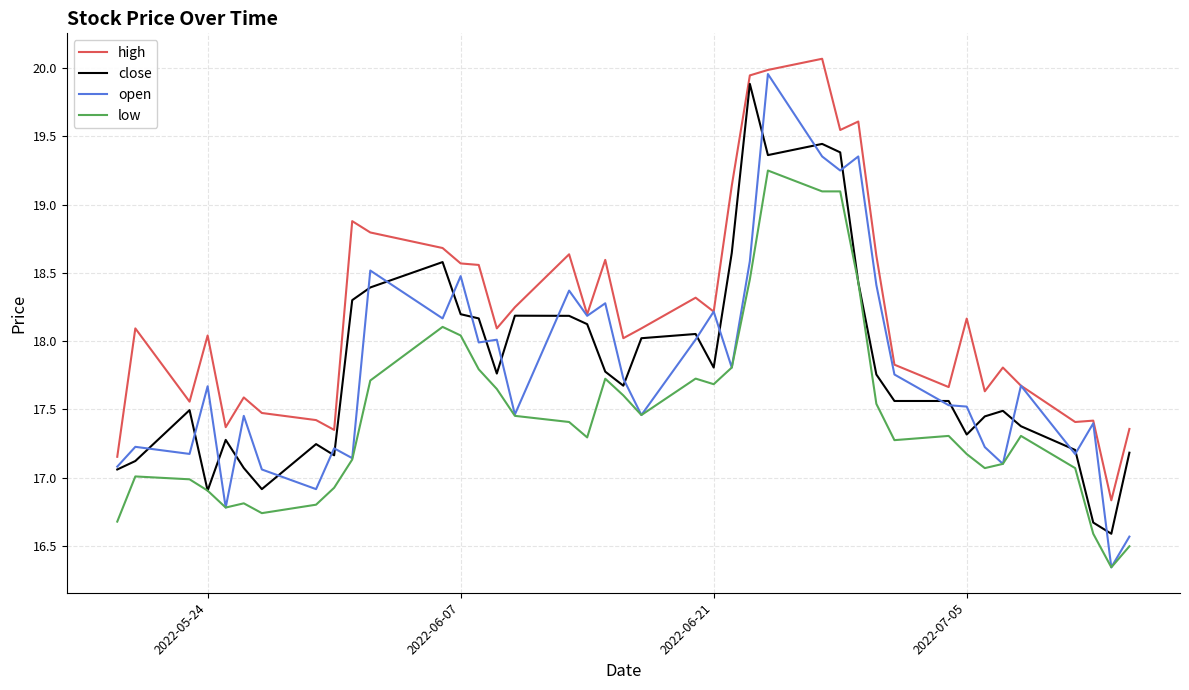

What is the maximum value shown in the chart?

20.1